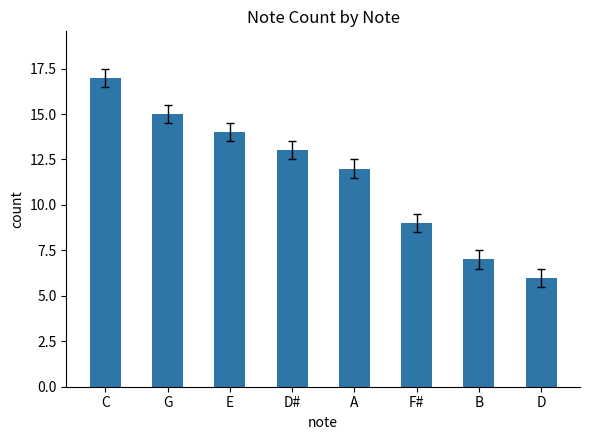

Where is the data nearest to the value 11?

A